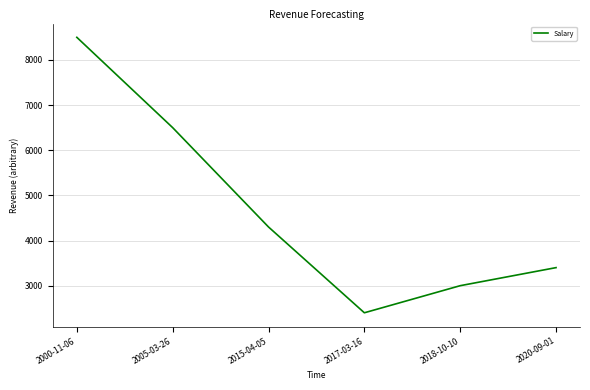

Reading left to right, list all the values displayed in this chart.

2000-11-06=8500	2005-03-26=6500	2015-04-05=4300	2017-03-16=2400	2018-10-10=3000	2020-09-01=3400